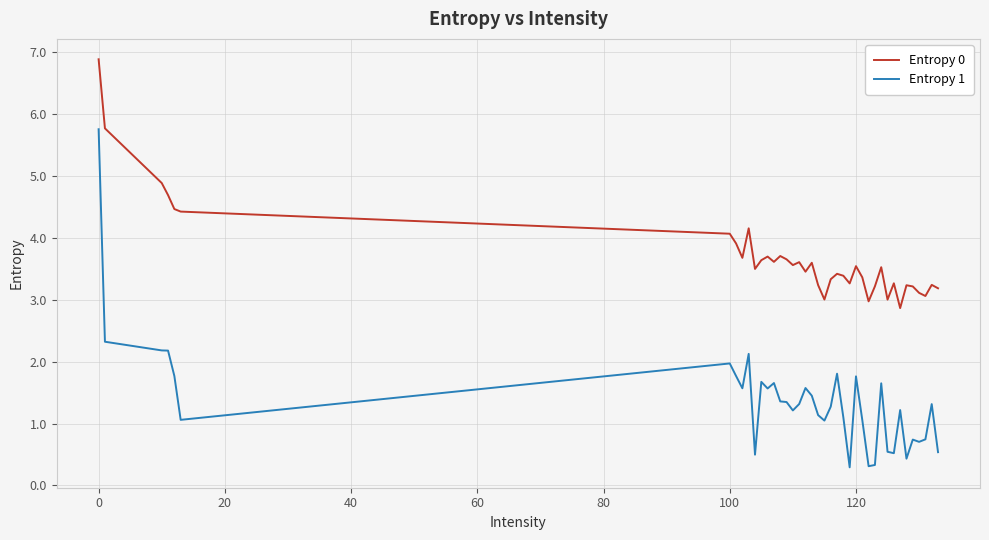

What is the minimum value for Entropy 0?

2.9